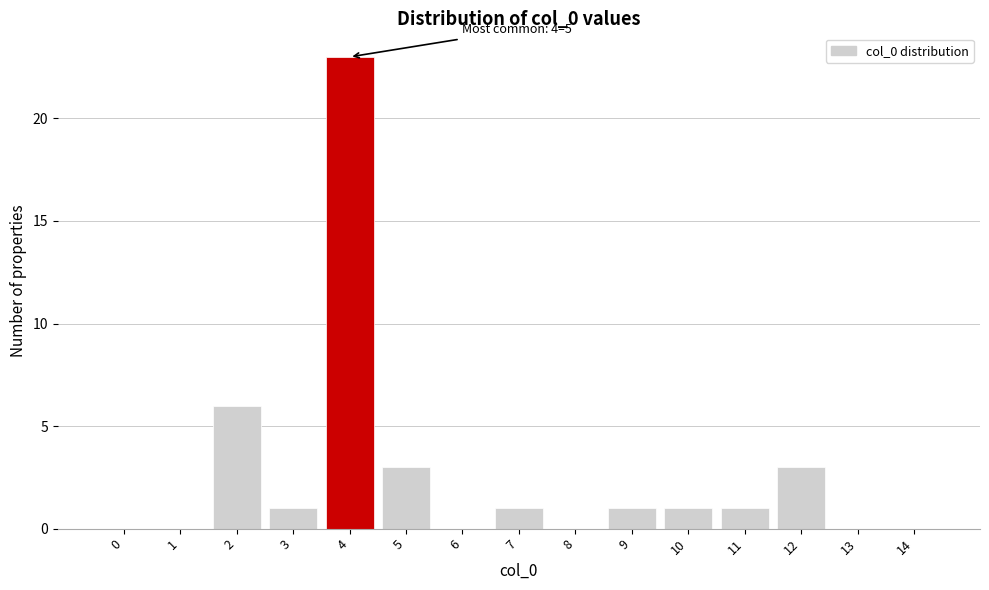

Reading left to right, list all the values displayed in this chart.

0=0	1=0	2=6	3=1	4=23	5=3	6=0	7=1	8=0	9=1	10=1	11=1	12=3	13=0	14=0